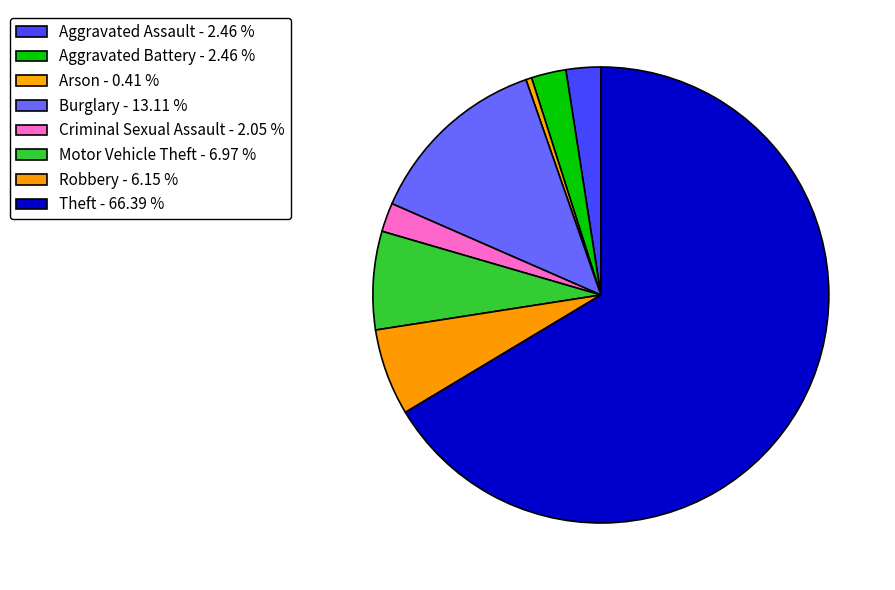

Rank the categories by value from lowest to highest.

Arson, Criminal Sexual Assault, Aggravated Assault, Aggravated Battery, Robbery, Motor Vehicle Theft, Burglary, Theft